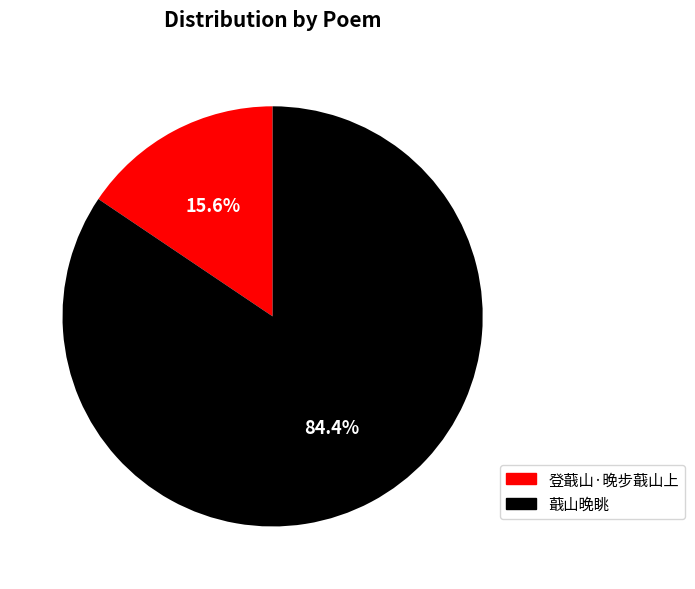

Is the sum of 登蕺山·晚步蕺山上 and 蕺山晚眺 greater than half?

Yes